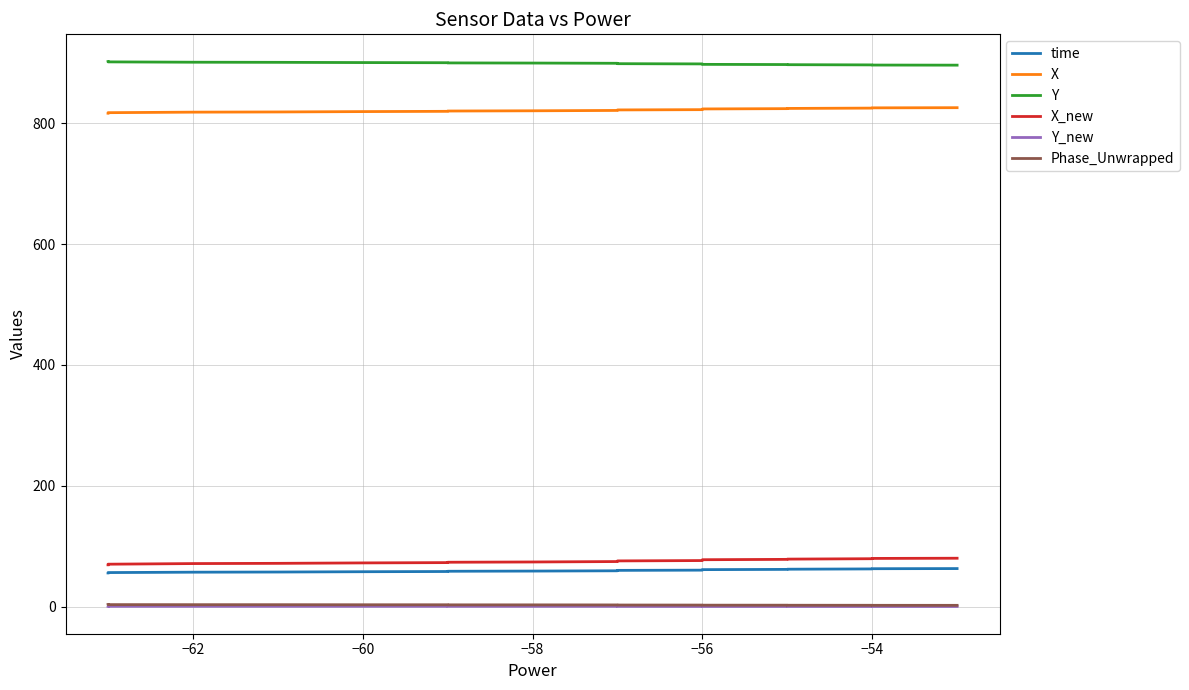

Is the value of time at −54 greater than the value of Y at −56?

No